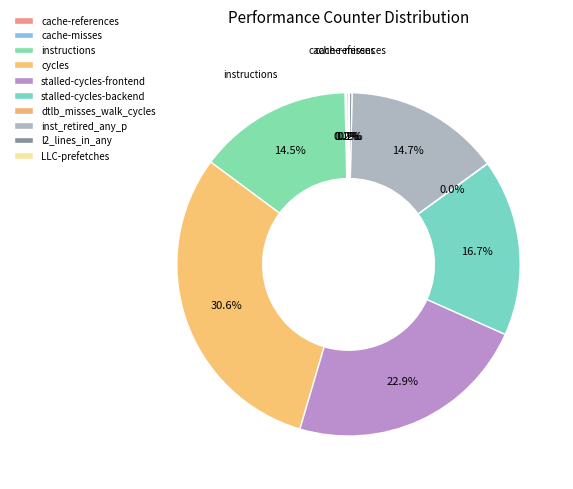

To the nearest percent, what is the combined percentage of inst_retired_any_p and l2_lines_in_any?

15%